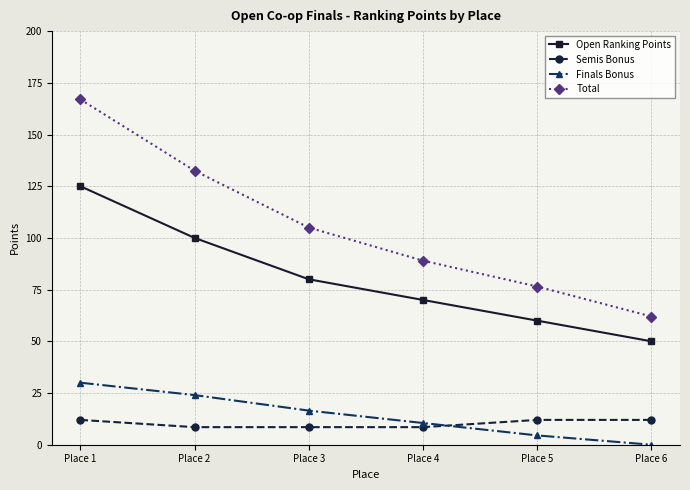

What is the value of the Open Ranking Points point at the 2nd from the left?

100.0